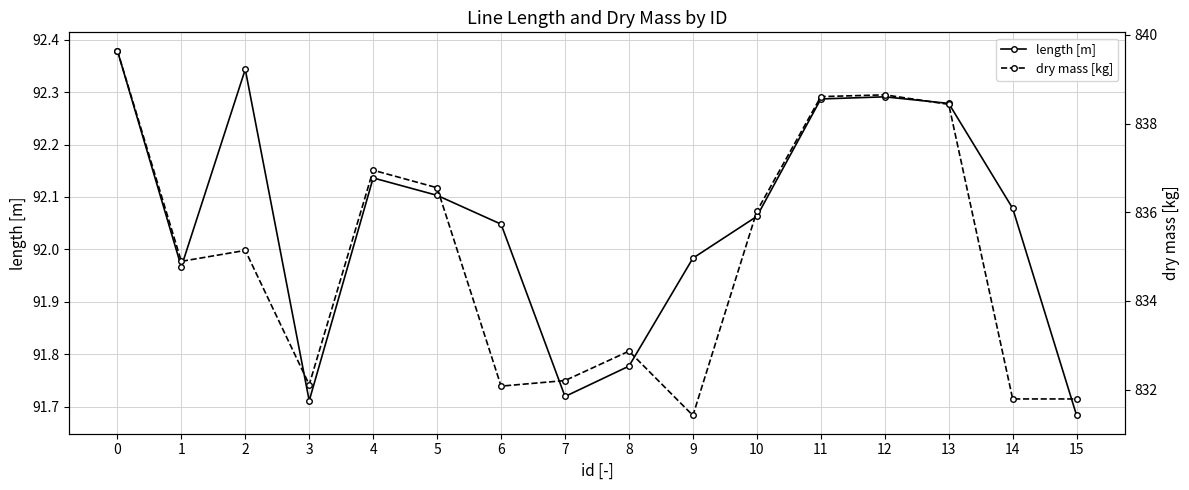

What is the sum of the dry mass [kg] values at 2 and 14?

1666.9